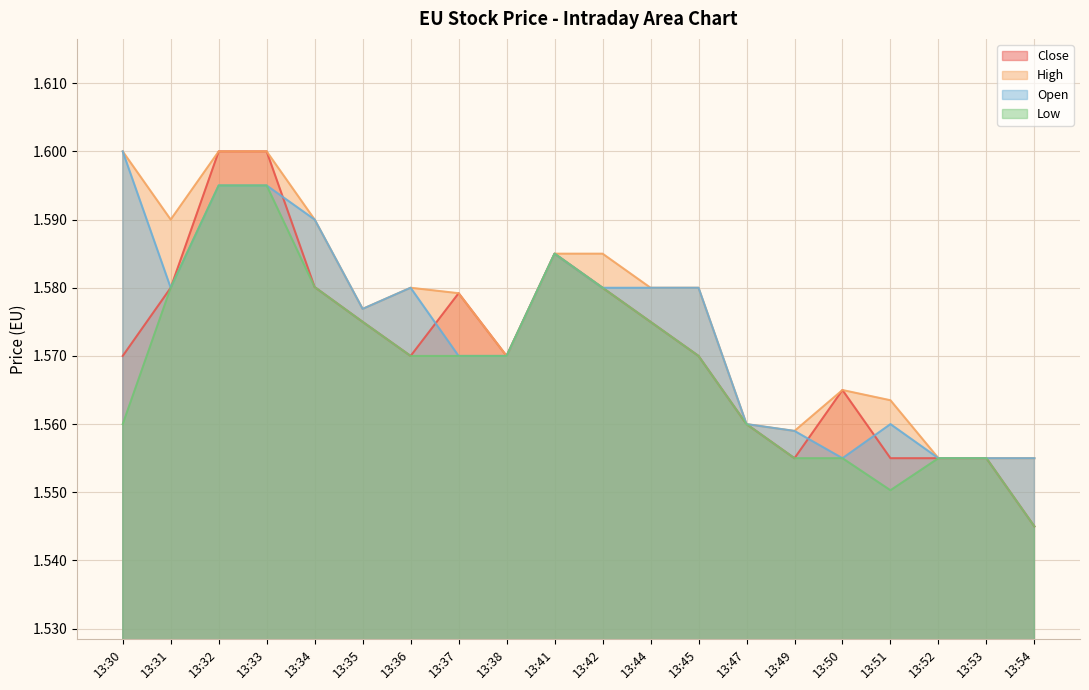

The Open series shows 2.7 at 13:50. True or false?

False